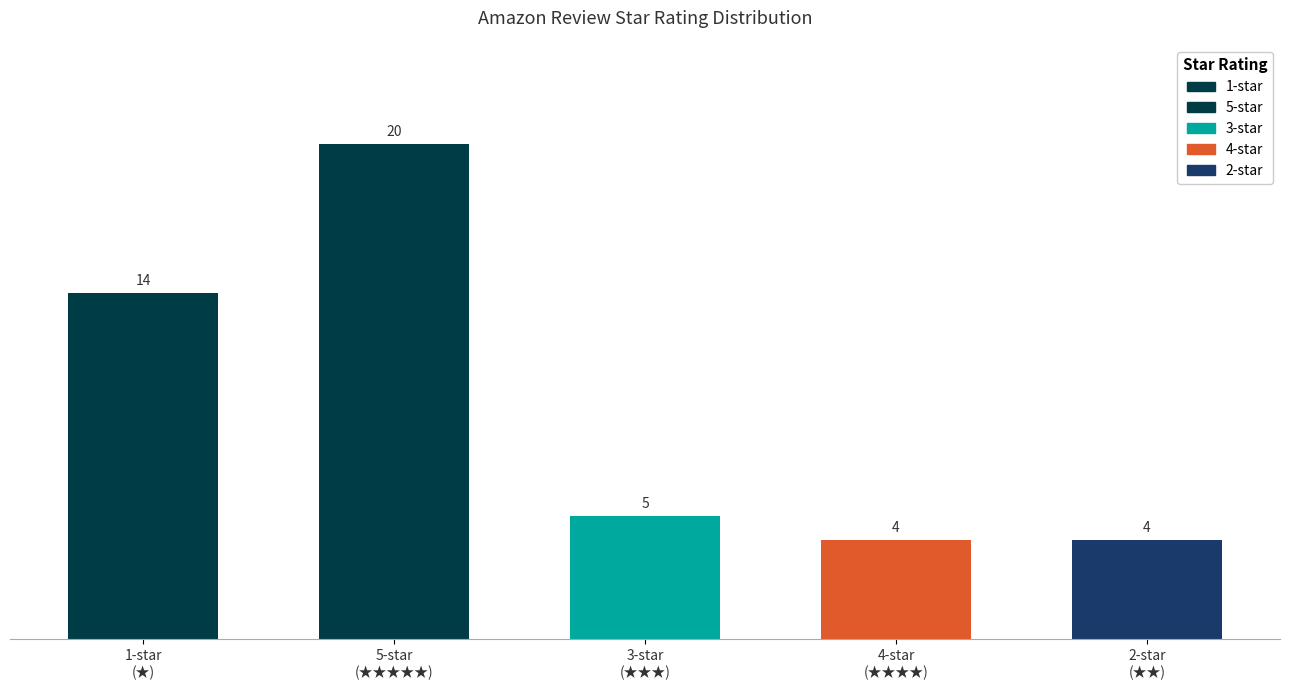

Reading right to left, what are all the values shown in this chart?

4	4	5	20	14